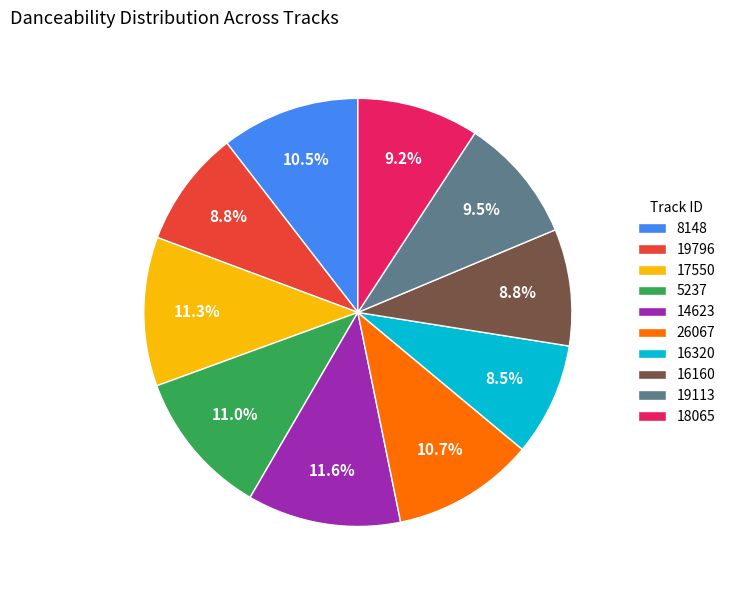

How much of the chart is everything except 8148?

89.5%